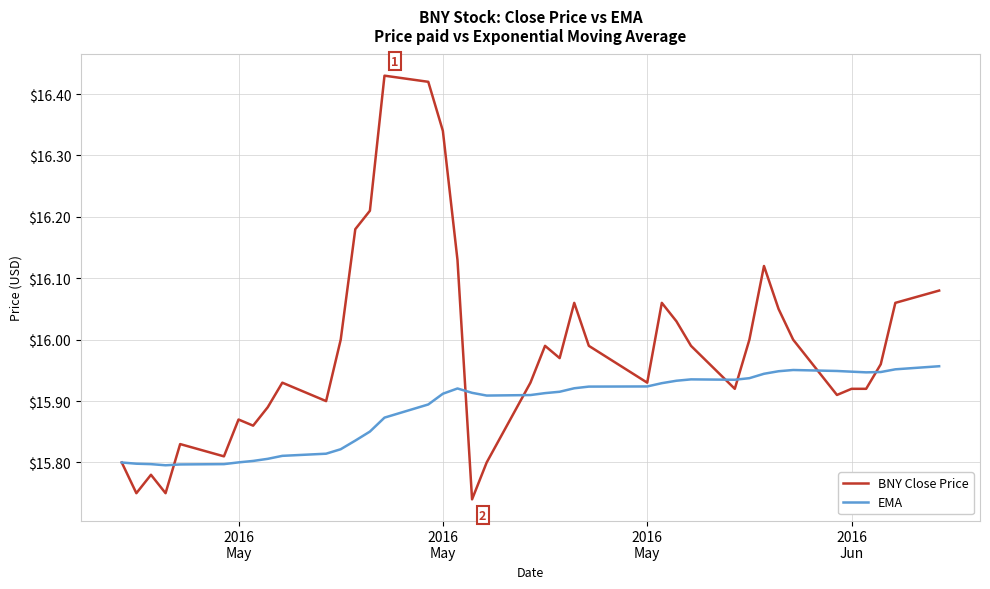

Rank the series by their average value, from lowest to highest.

EMA, BNY Close Price